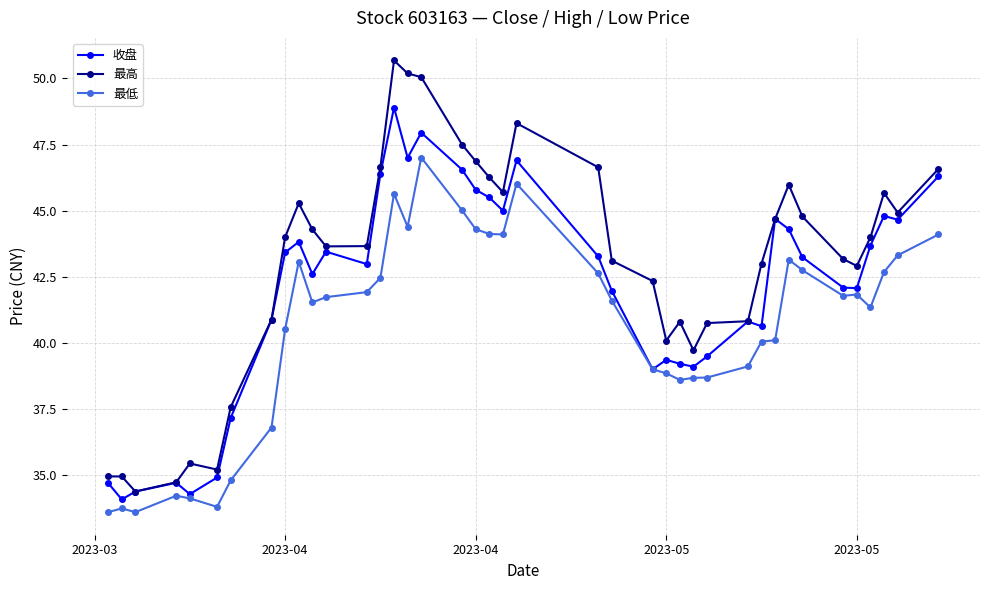

True or false: 最低 and 最高 intersect in this chart.

False